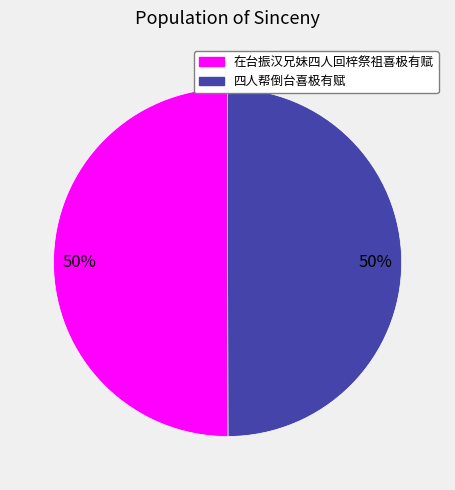

Do 四人帮倒台喜极有赋 and 在台振汉兄妹四人回梓祭祖喜极有赋 together represent more than half of the pie?

Yes